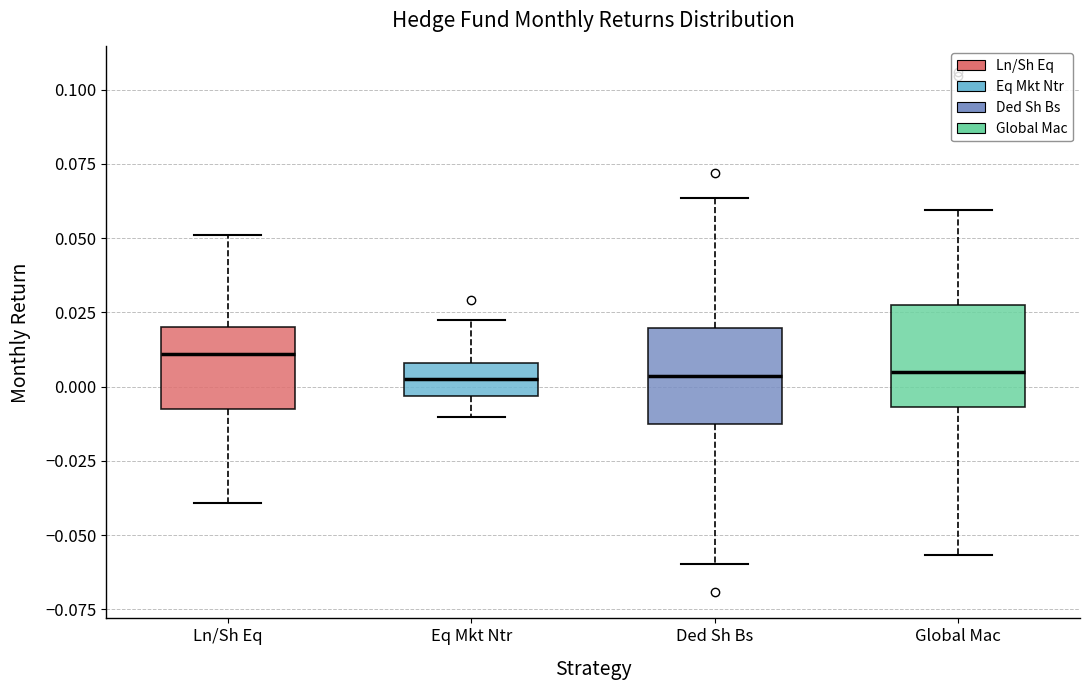

Where is the lower edge of the box for Global Mac on the y-axis? The values are not printed on the chart, so give them approximately, as read against the axis.

-0.005